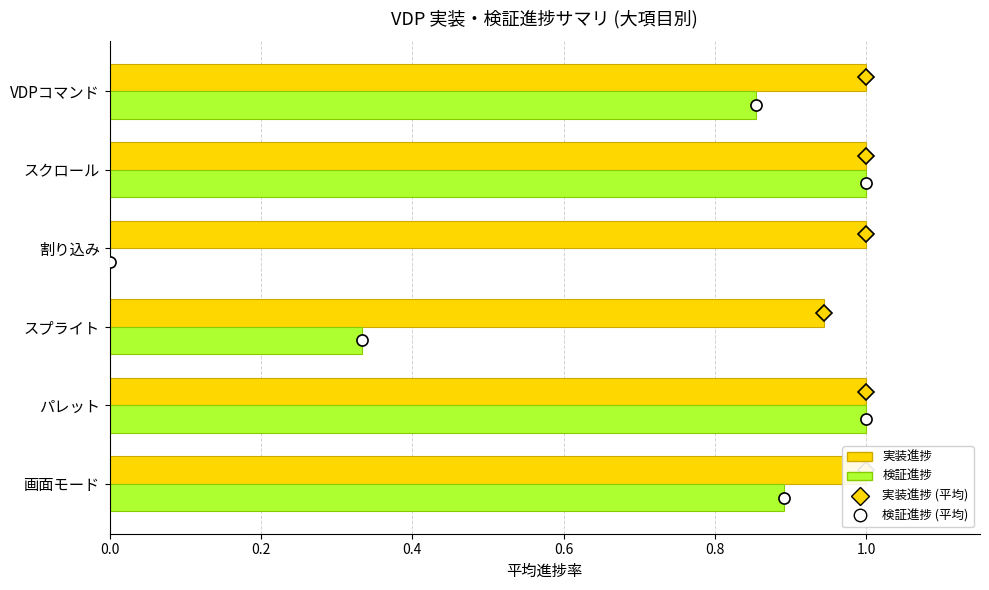

How many 実装進捗 values are between 1 and 2?

5